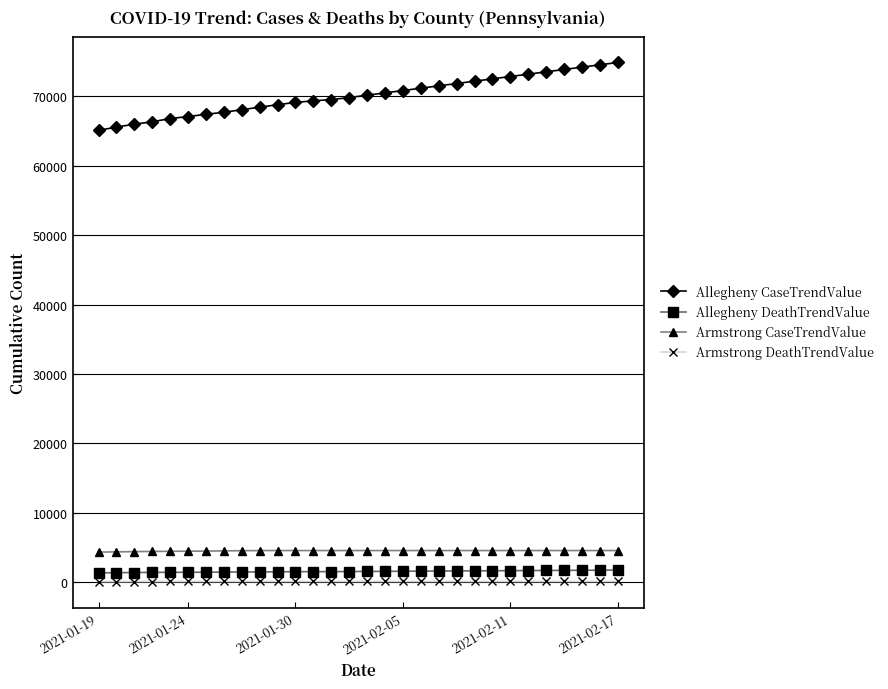

What is the average value of the Armstrong DeathTrendValue series?

105